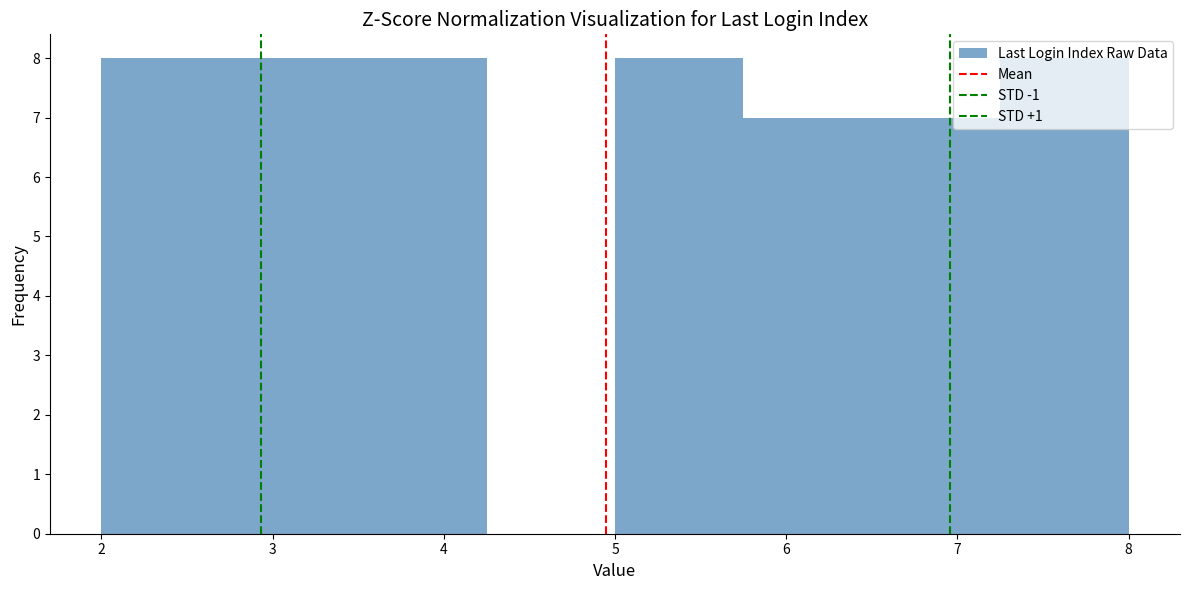

How tall is the bar that spans 5.75 to 6.50 on the x-axis? Neither the bar edges nor the heights are printed on the chart, so give them approximately, as read against the axes.

7